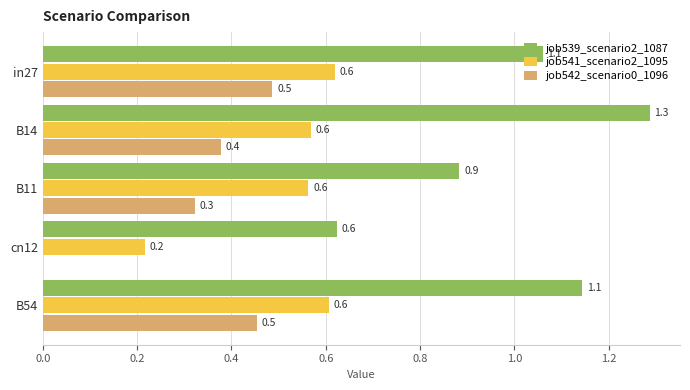

What is the maximum value for job541_scenario2_1095?

0.6